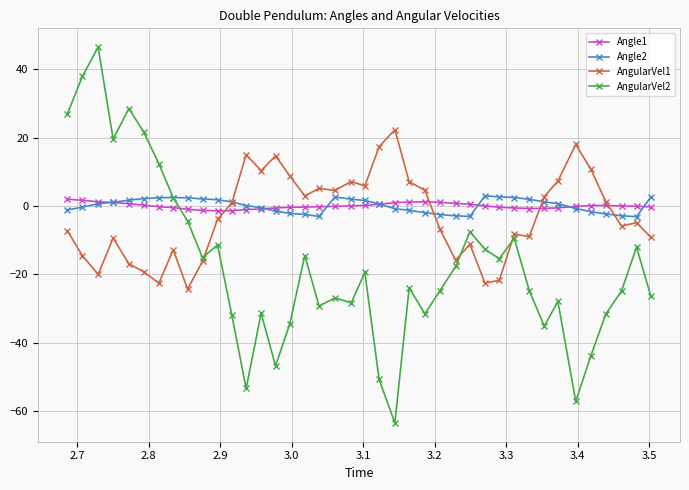

Which series has the largest range (max minus min)?

AngularVel2